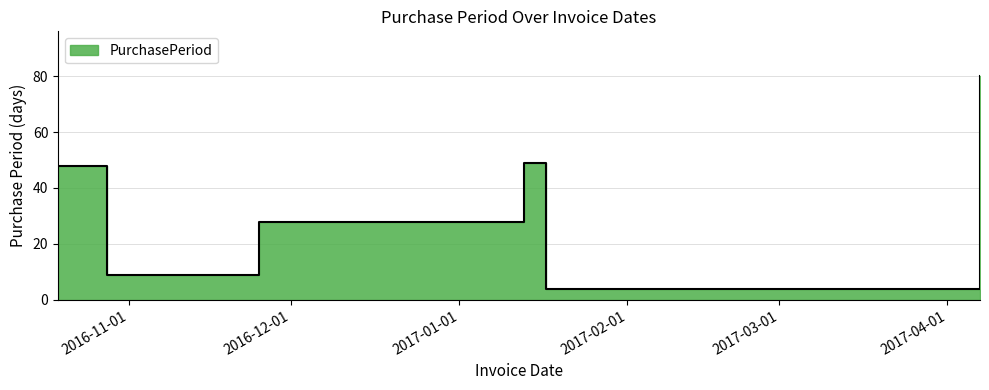

At which label does the data first exceed 48?

2017-01-13